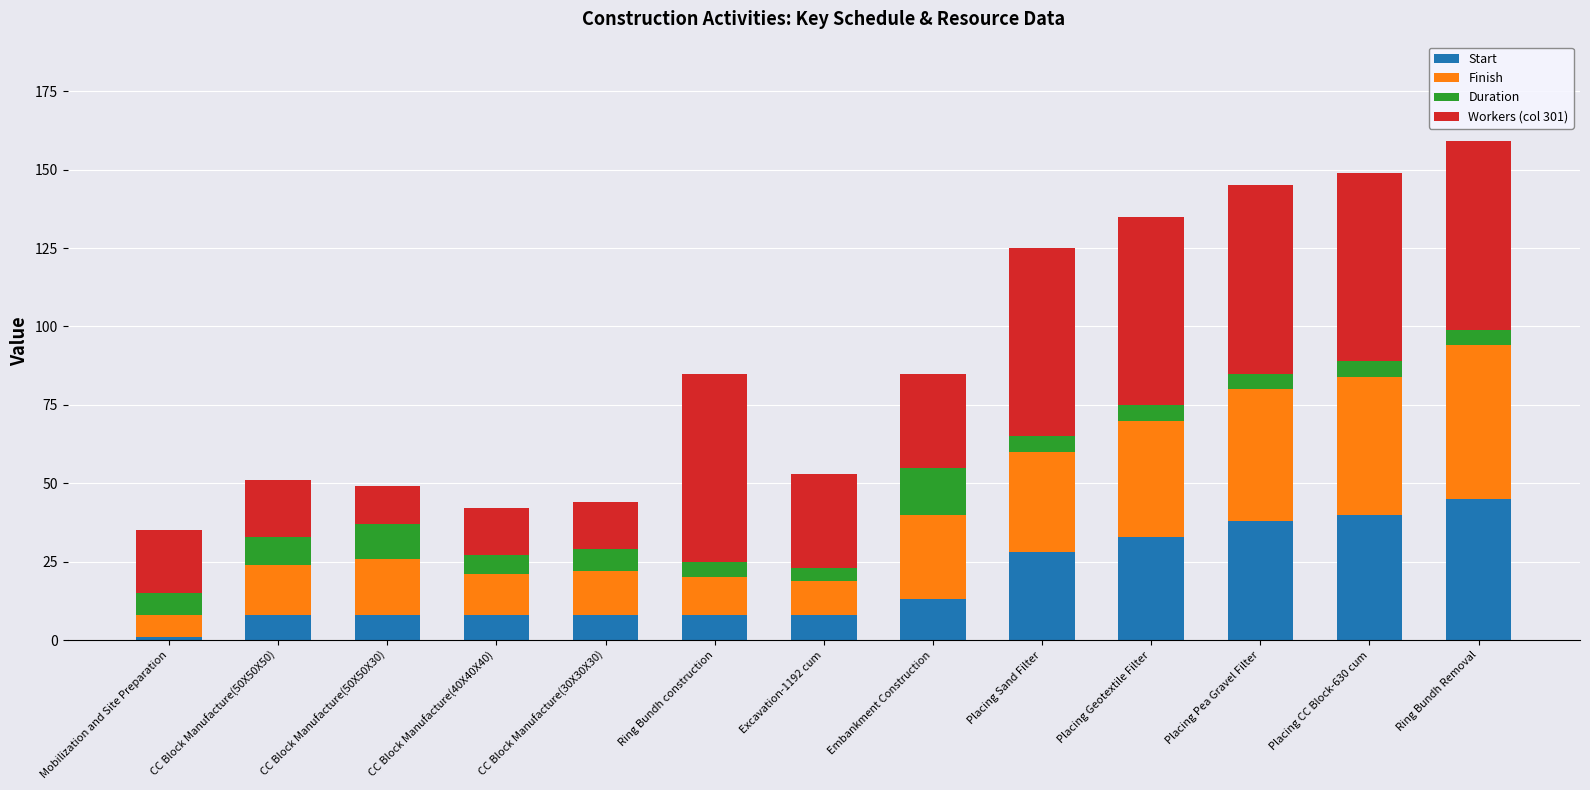

What is the difference between the second highest and minimum values in the Start series?

39